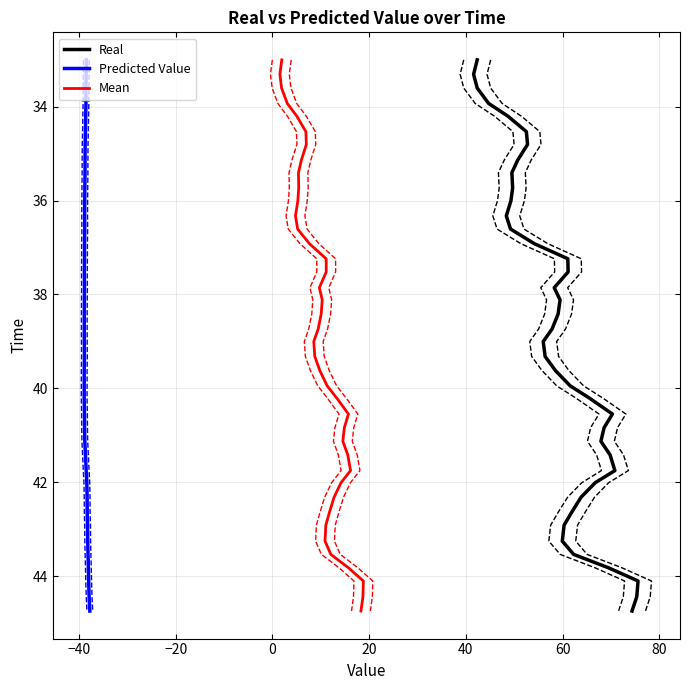

True or false: Real and Mean cross at least once.

False